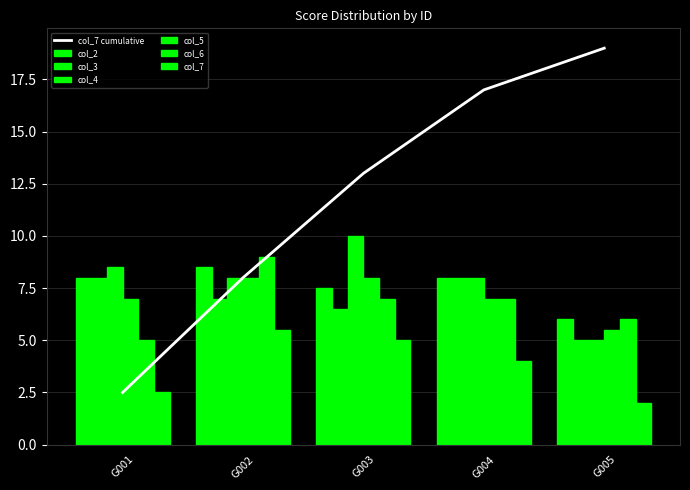

What is the value of the col_7 bar at the 1st from the left?

2.5